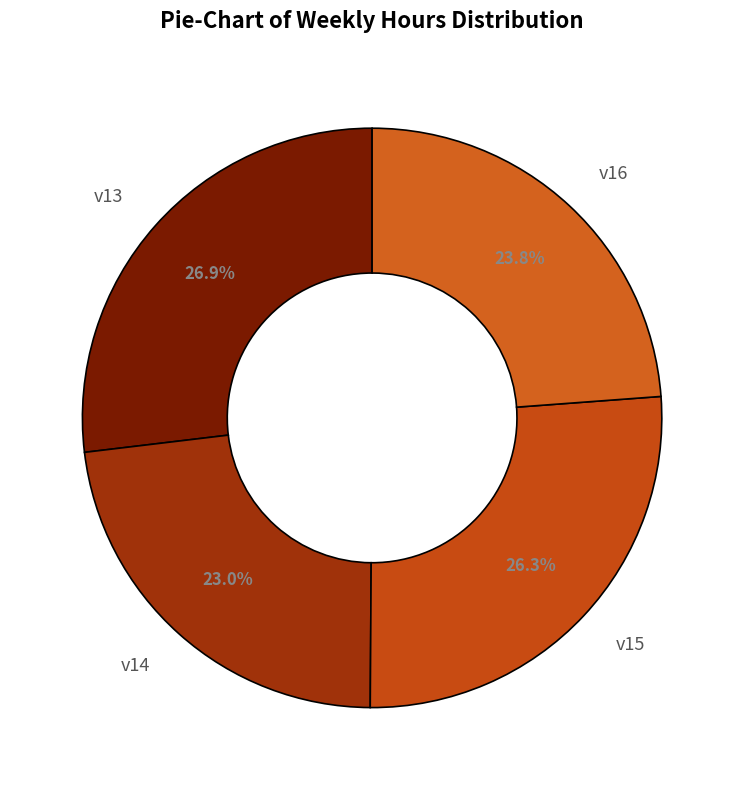

Does any single category account for the majority?

No